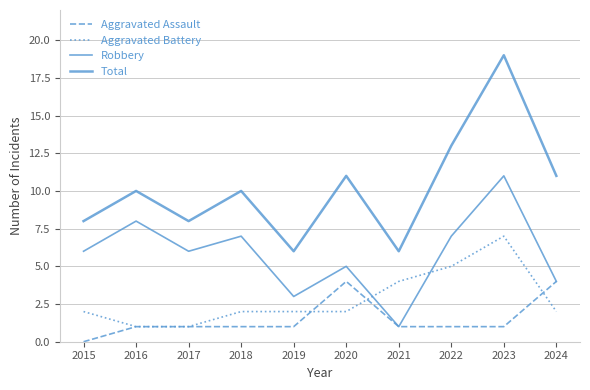

What is the lowest value of the Aggravated Battery series?

1